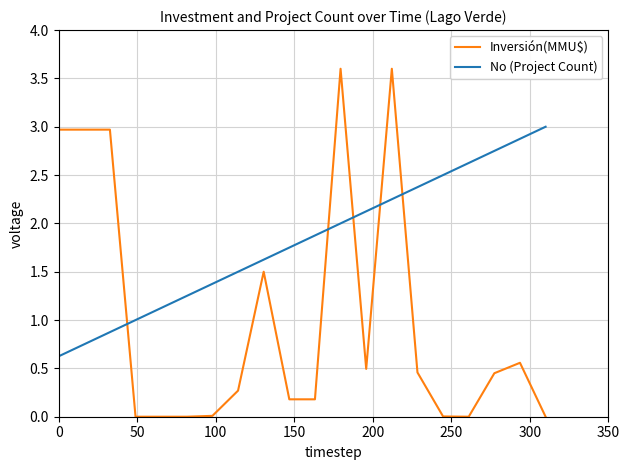

What is the highest value of the Inversión(MMU$) series?

3.6